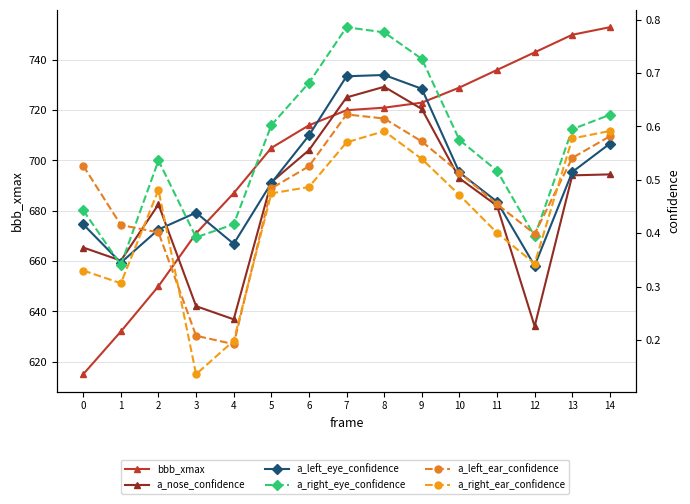

What is the maximum value for a_left_eye_confidence?

0.7